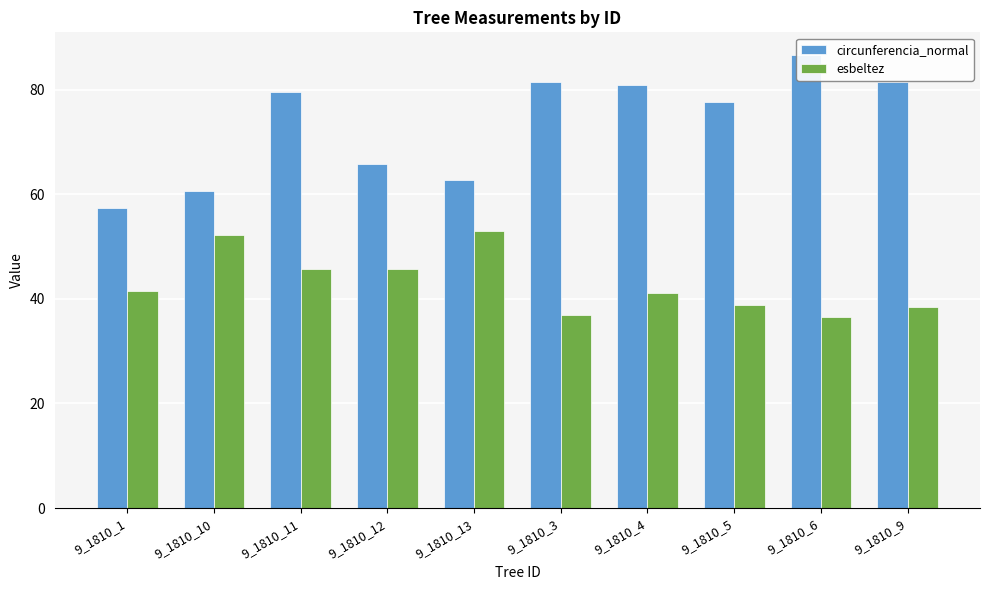

The value of esbeltez at 9_1810_11 is 69.8. True or false?

False